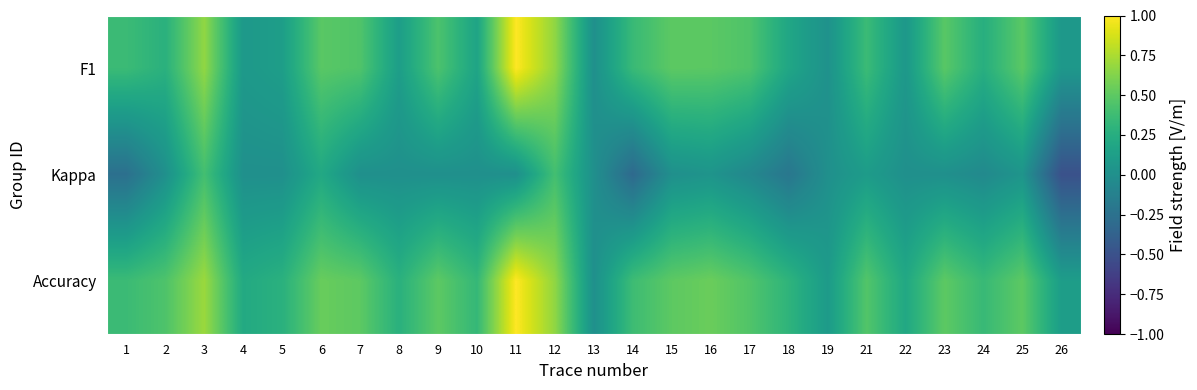

Reading left to right, list all the values displayed in this chart.

F1: 1=0.4	2=0.3	3=0.7	4=0.1	5=0.1	6=0.5	7=0.5	8=0.1	9=0.4	10=0.2	11=1.0	12=0.7	13=0.0	14=0.4	15=0.5	16=0.5	17=0.4	18=0.2	19=0.0	21=0.4	22=0.1	23=0.5	24=0.3	25=0.5	26=0.1
Kappa: 1=-0.3	2=0.0	3=0.4	4=0.0	5=0.0	6=0.2	7=0.0	8=0.0	9=0.0	10=0.0	11=0.0	12=0.4	13=0.0	14=-0.3	15=0.0	16=0.0	17=-0.1	18=-0.2	19=0.0	21=0.1	22=0.0	23=0.0	24=-0.0	25=0.0	26=-0.5
Accuracy: 1=0.4	2=0.4	3=0.7	4=0.2	5=0.3	6=0.5	7=0.5	8=0.3	9=0.5	10=0.3	11=1.0	12=0.7	13=0.0	14=0.4	15=0.5	16=0.5	17=0.5	18=0.3	19=0.1	21=0.5	22=0.2	23=0.5	24=0.3	25=0.5	26=0.1